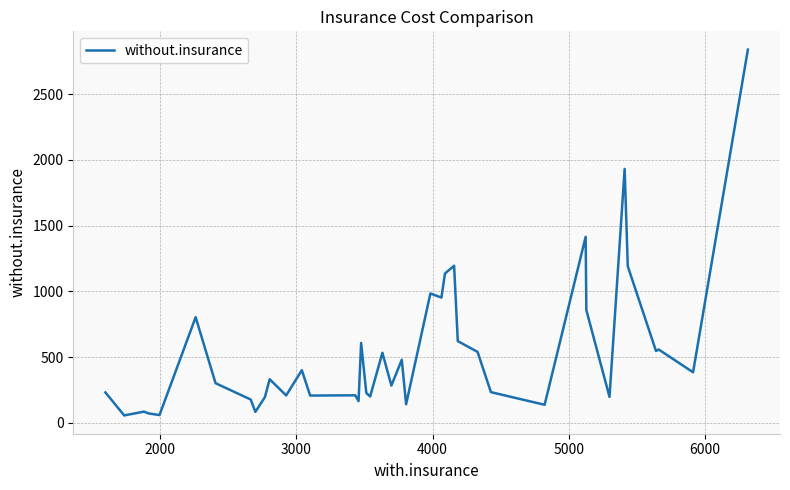

What is the greatest value displayed?

2838